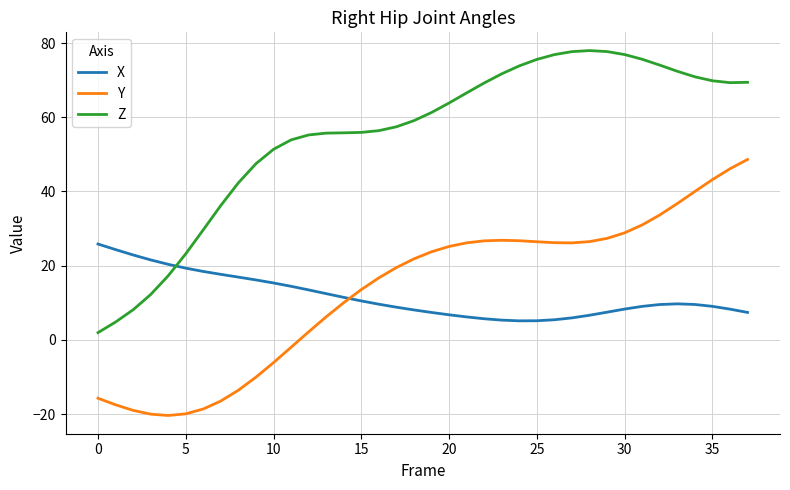

How many distinct data groups are displayed?

3